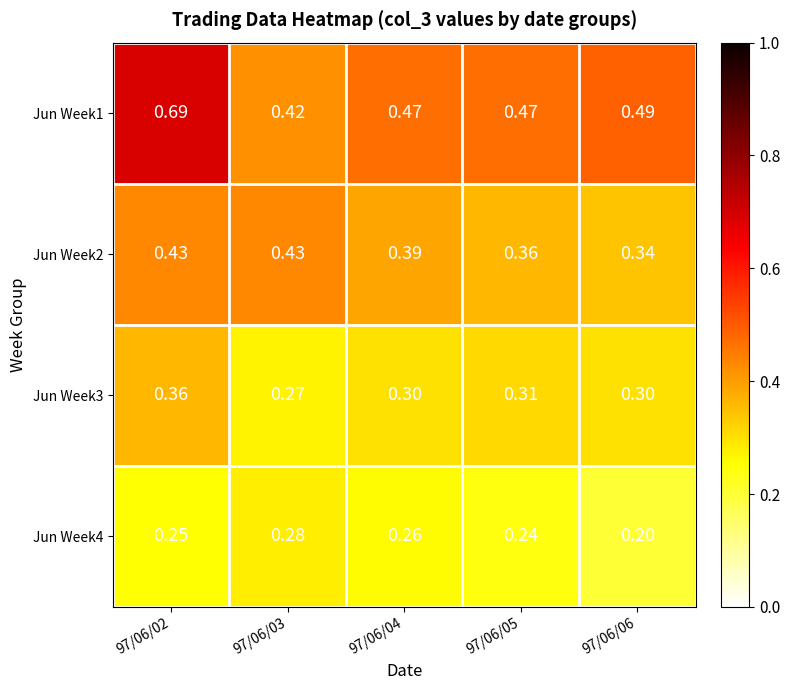

What is the spread (max minus min) of values at 97/06/05?

0.2